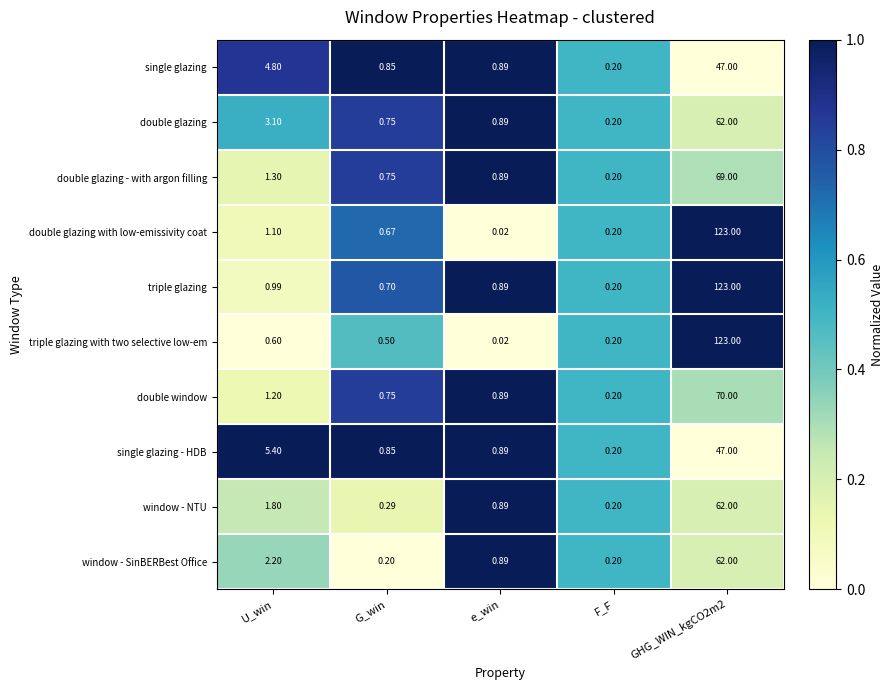

Count the number of categories in the chart.

5